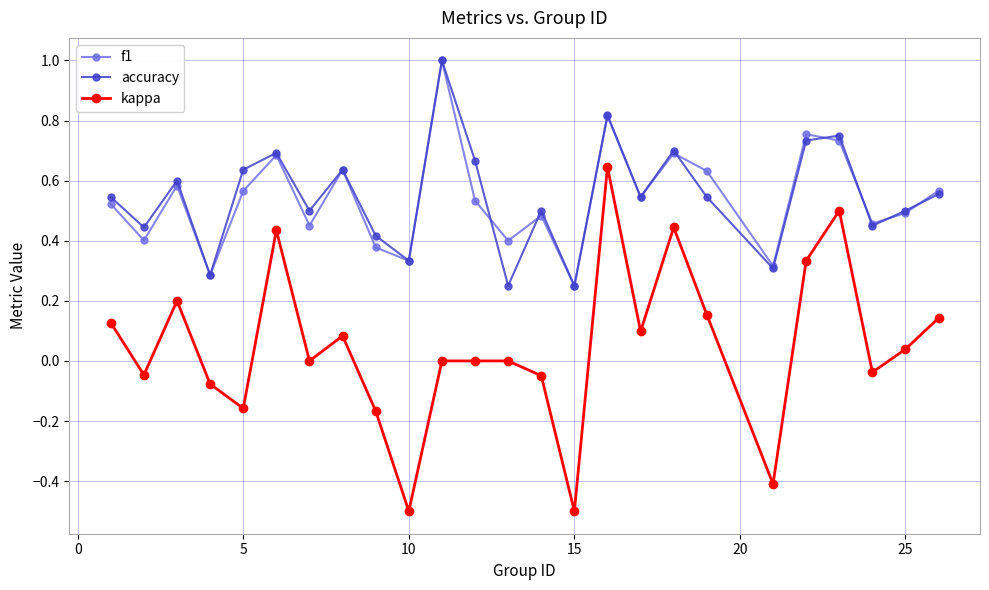

Which series has the widest spread of values?

kappa